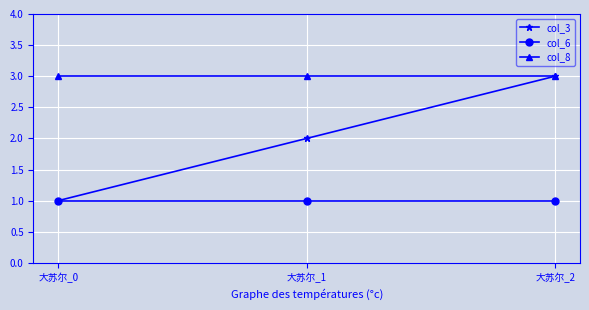

Does the chart display data point markers on the line(s)?

Yes